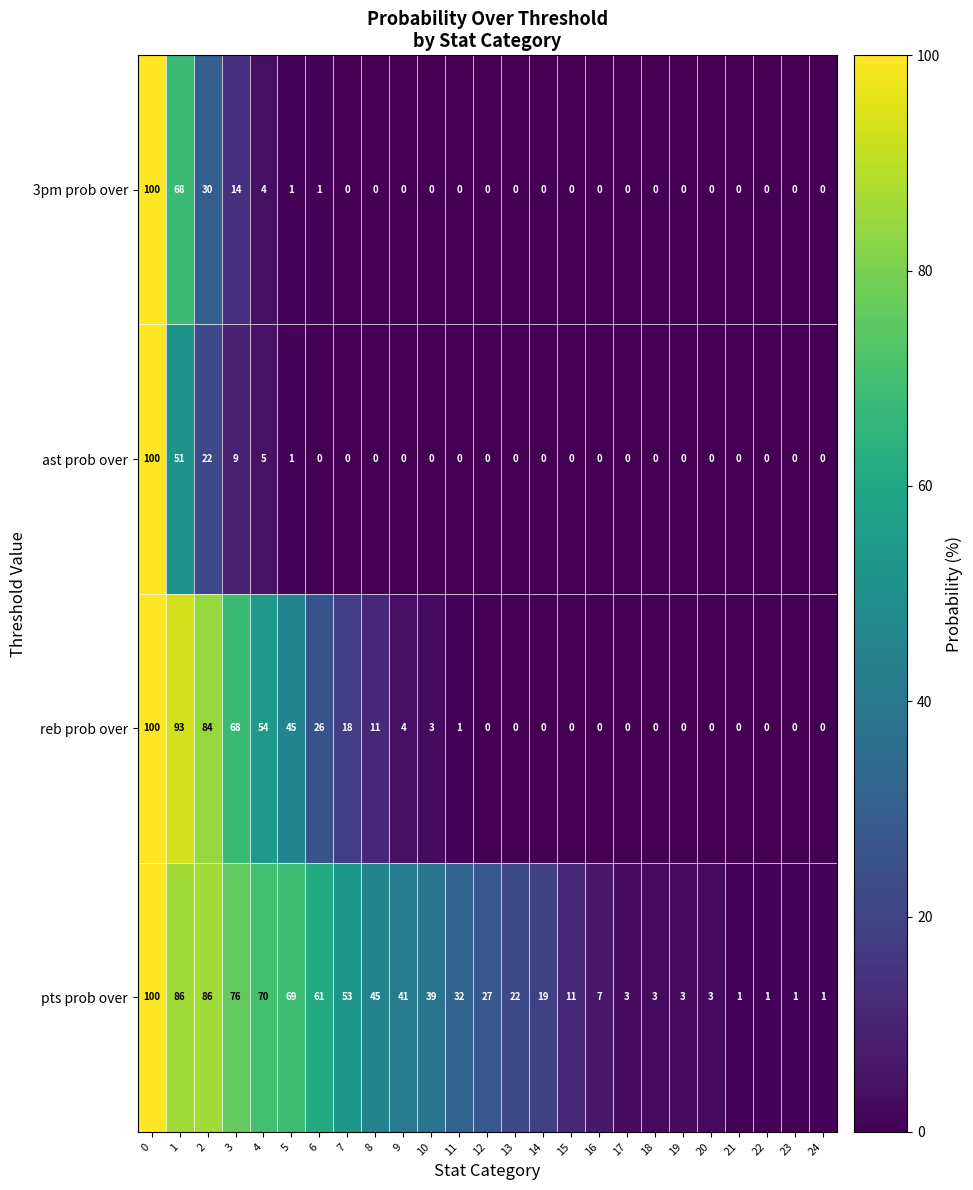

The value of ast prob over at 16 is 0. True or false?

True